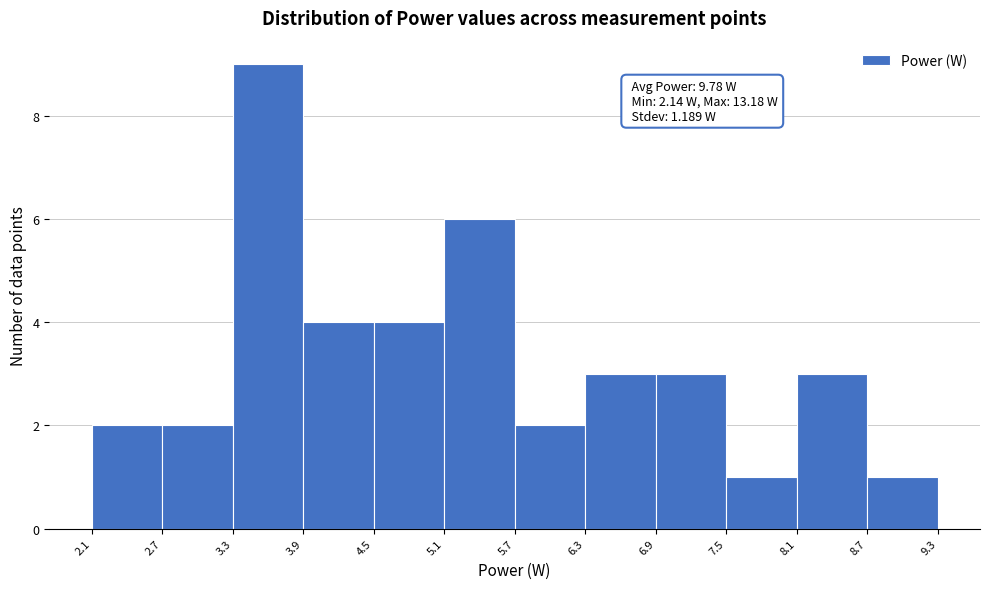

Over which range of the x-axis is the bar tallest?

3.3 to 3.9